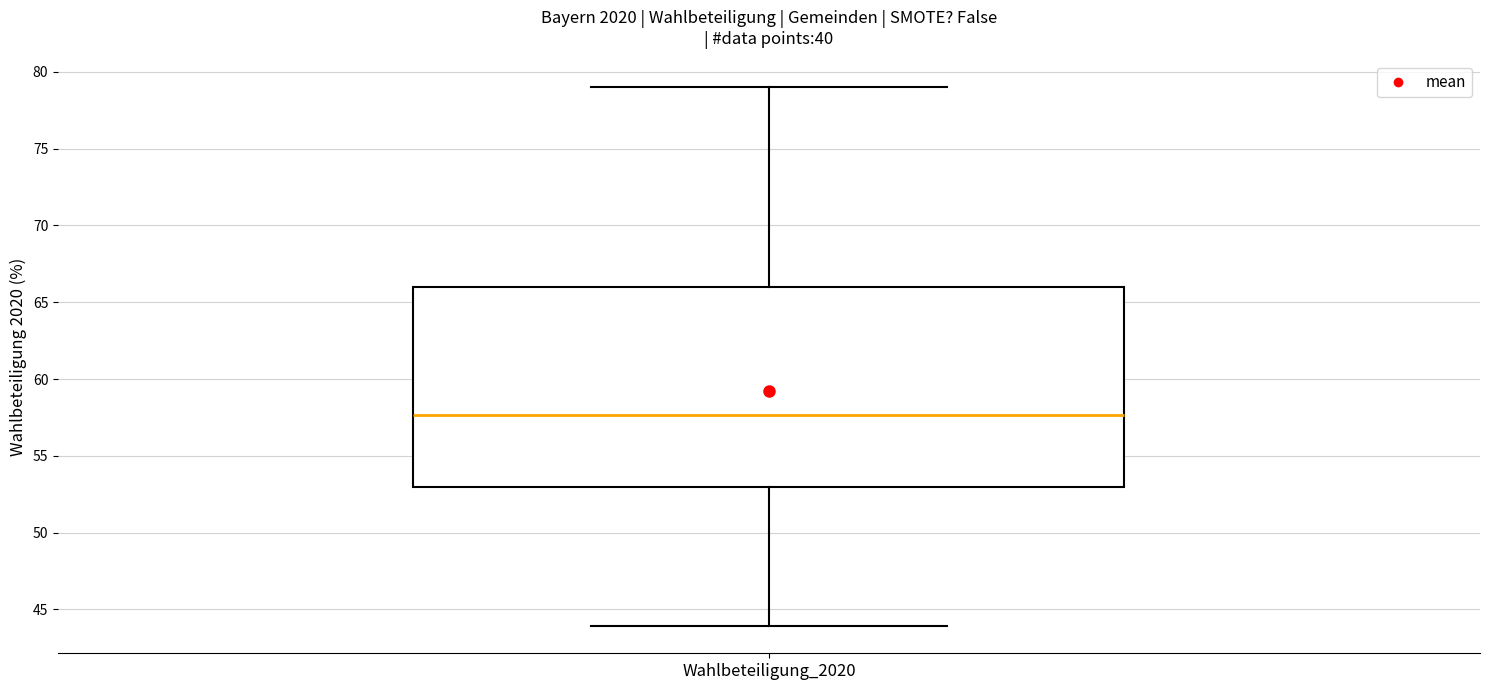

Where does the upper whisker of the box for Wahlbeteiligung_2020 end on the y-axis? The values are not printed on the chart, so give them approximately, as read against the axis.

79.0